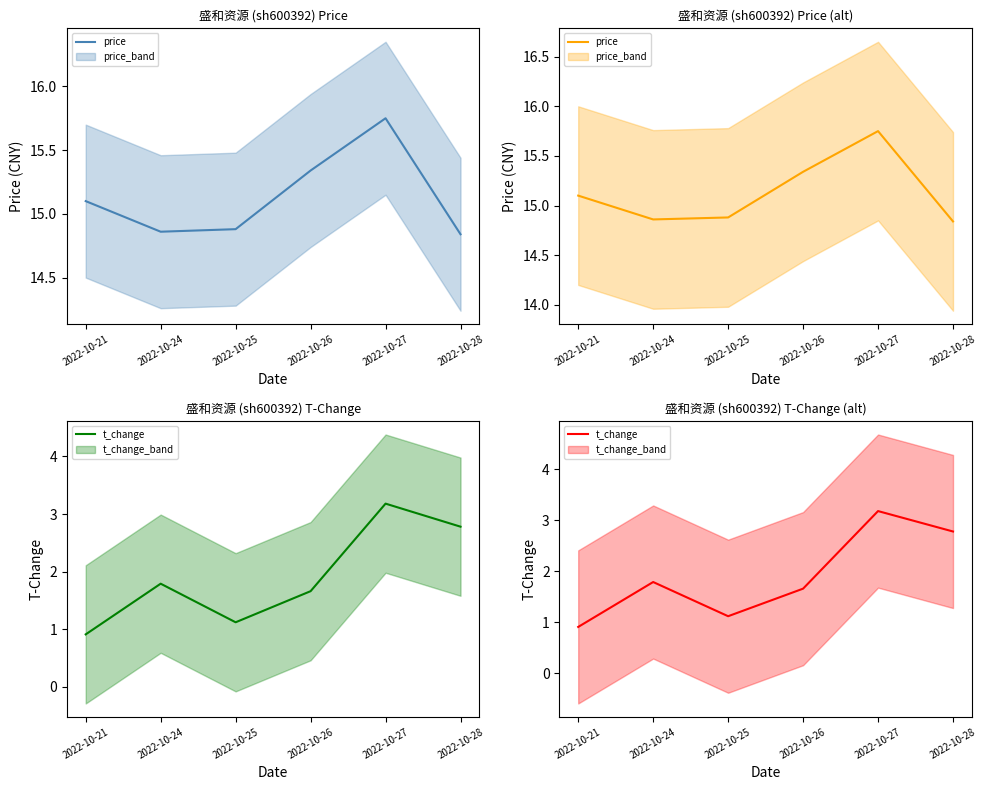

Between 2022-10-25 and 2022-10-27, which series saw the biggest shift?

t_change